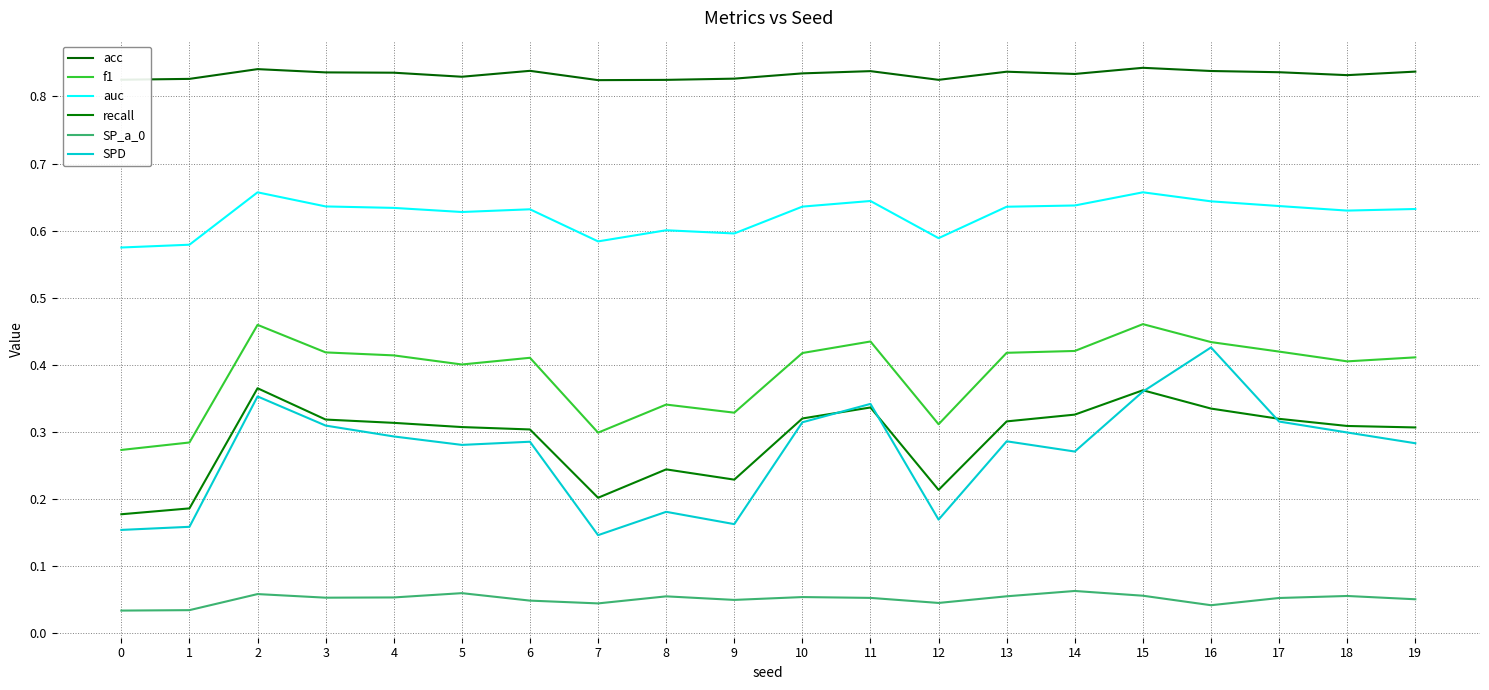

True or false: SP_a_0 and SPD intersect in this chart.

False